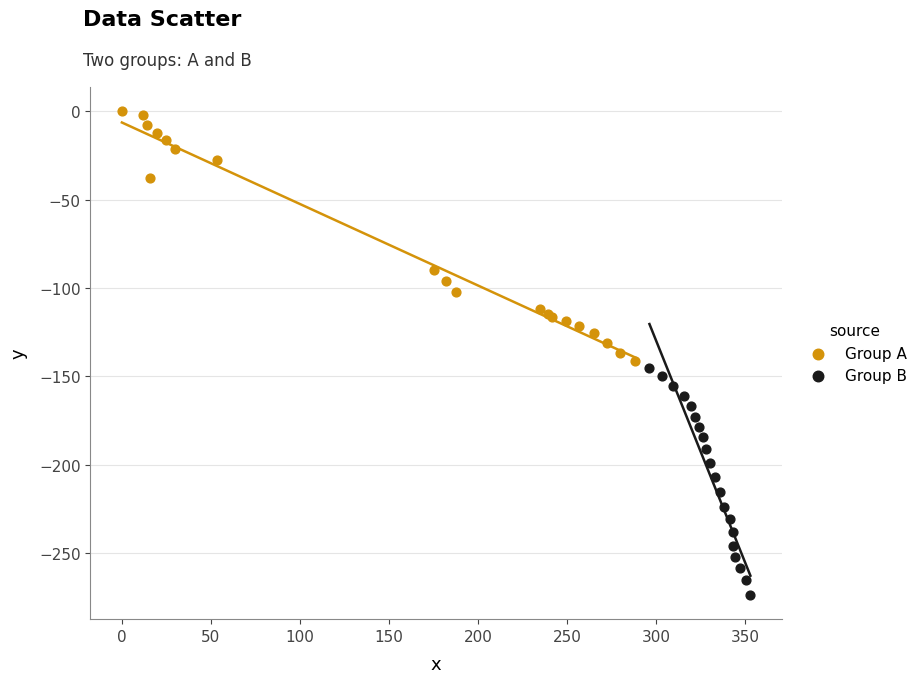

Which series reaches the minimum Y coordinate?

Group B